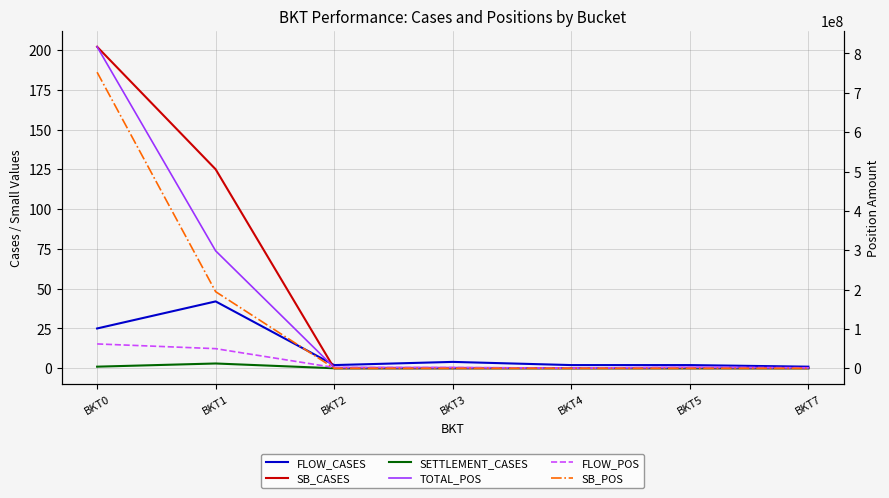

Is it true that SB_POS equals 236636608.4 at BKT2?

False